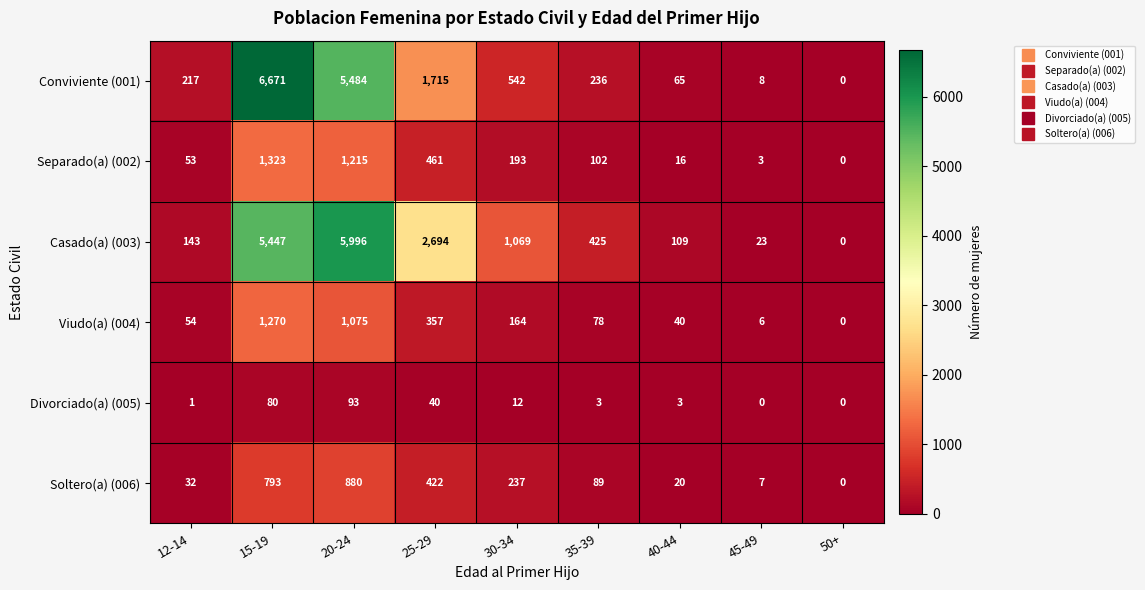

What is the difference between the highest and lowest values at 12-14?

216